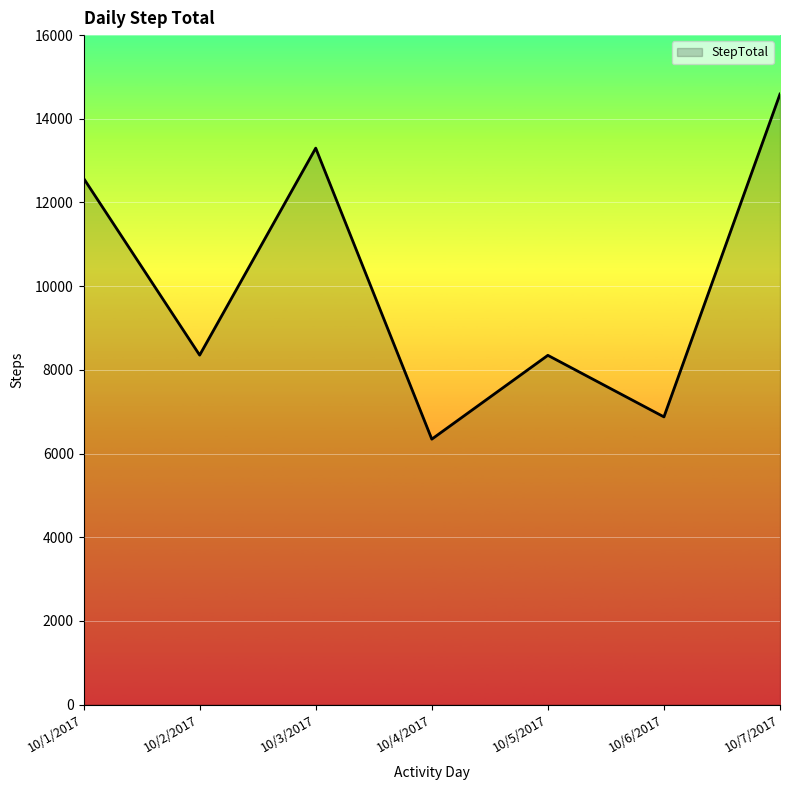

The chart shows a value of 23855 at 10/7/2017. True or false?

False